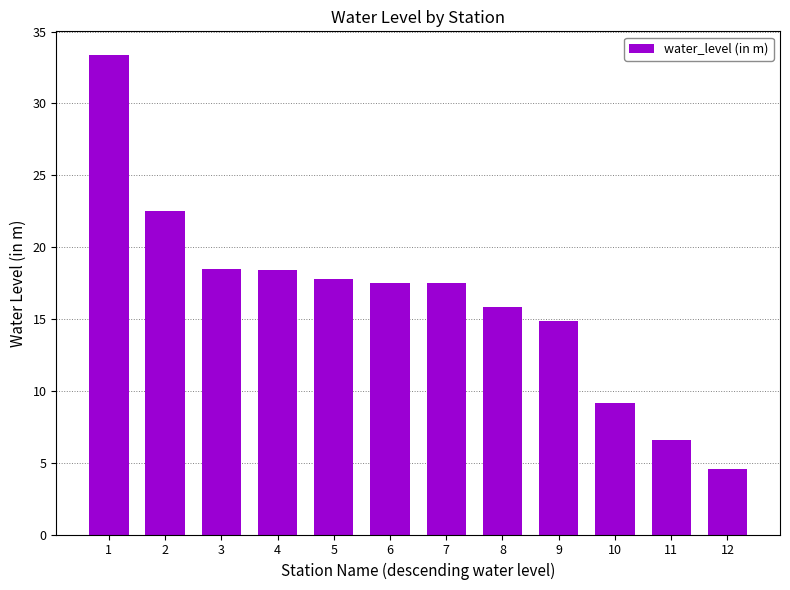

Which has a higher value, 2 or 1?

1